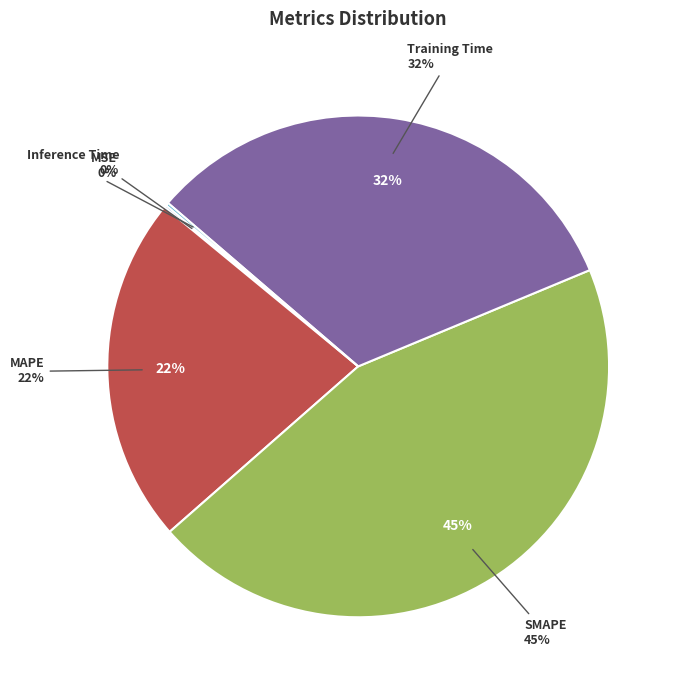

Is there a majority slice in this chart?

No